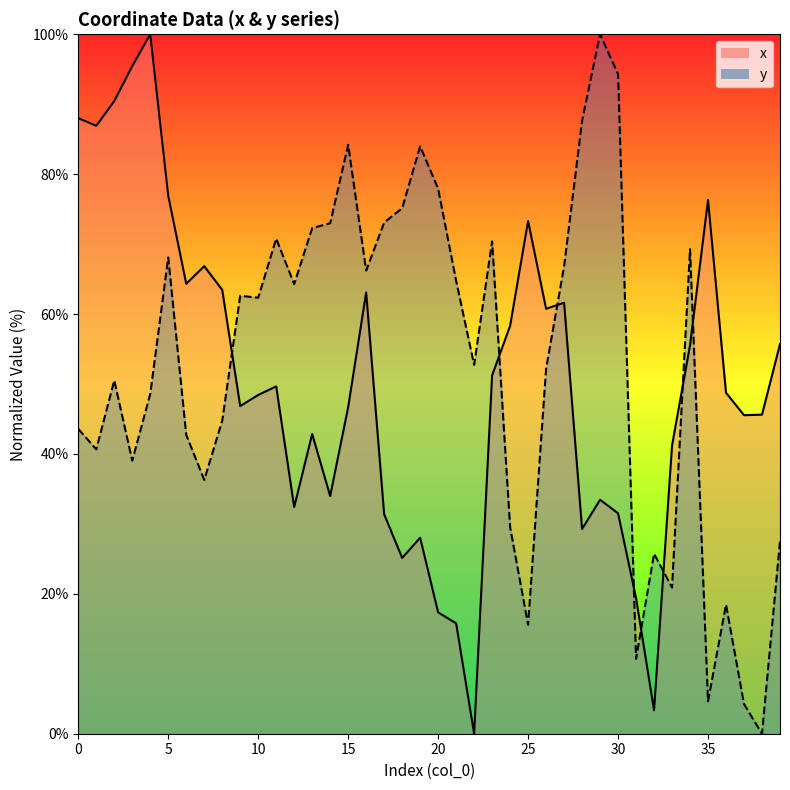

How many data points in y_line are less than 62?

20